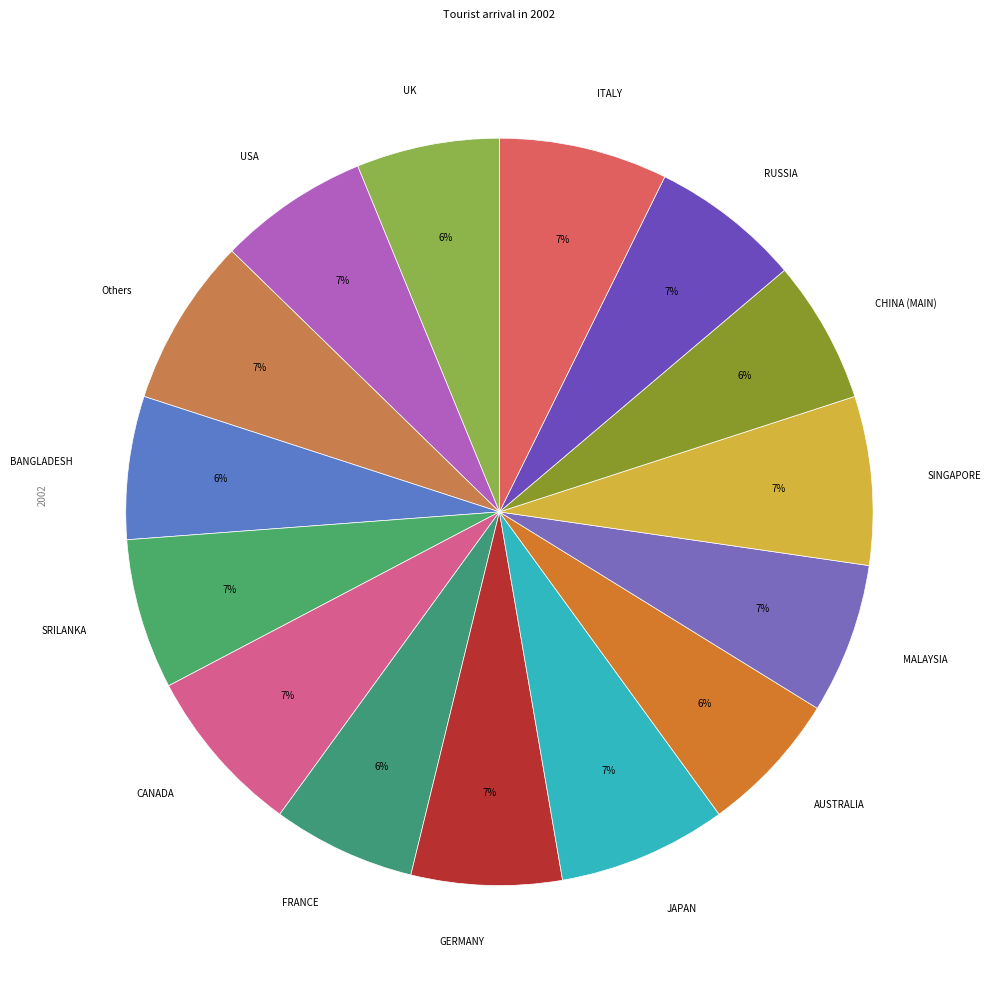

Is UK the majority of the pie?

No